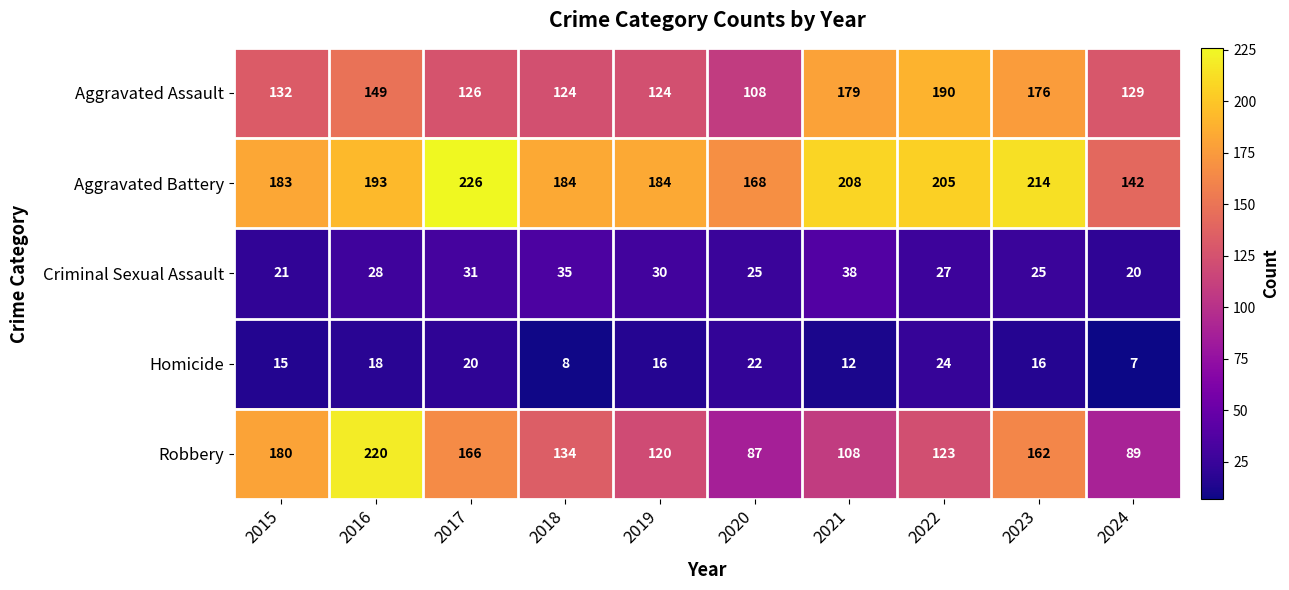

How many series are shown in this chart?

5